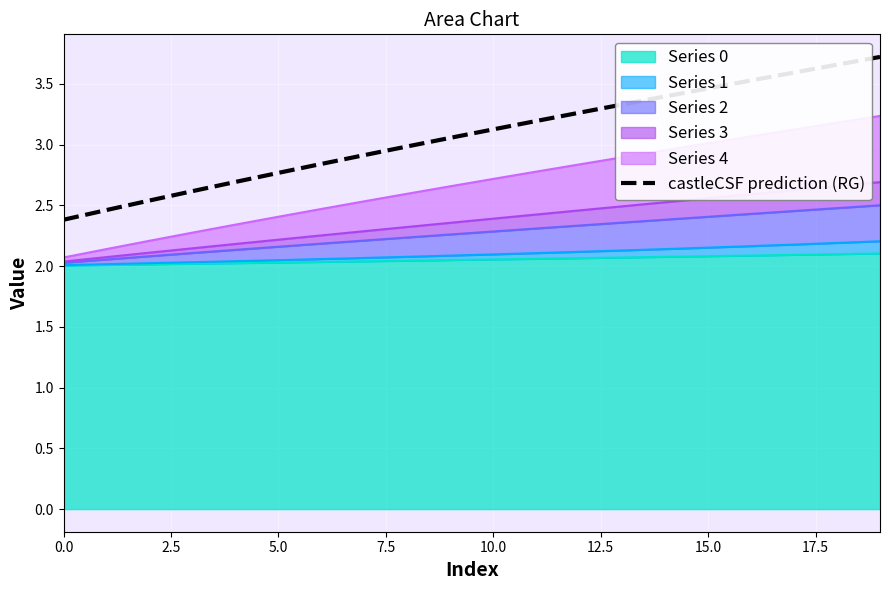

True or false: the data has more than 1 interior local peaks.

False